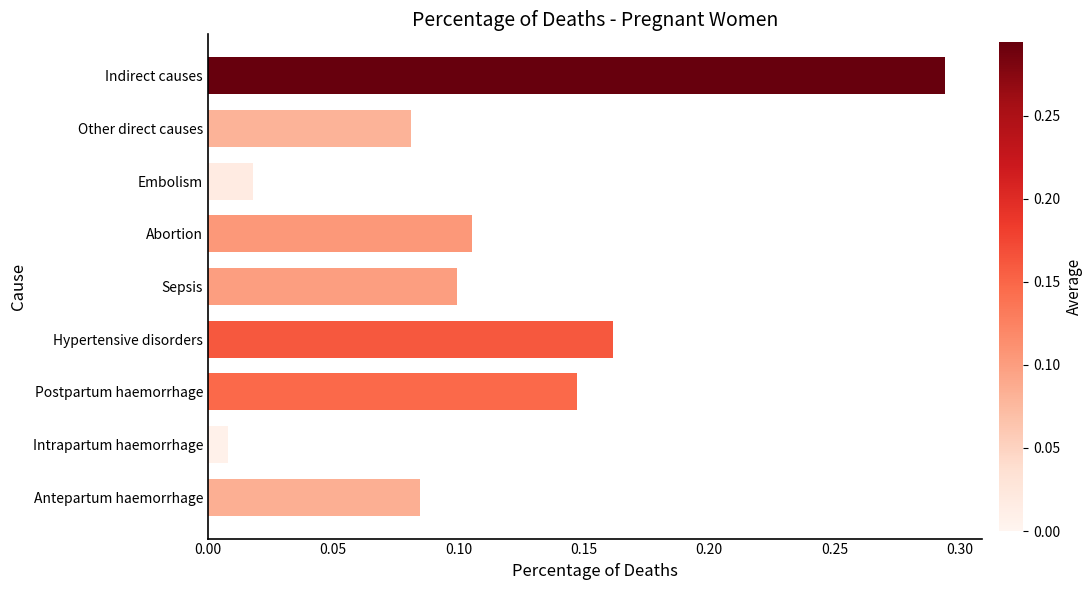

The value at Postpartum haemorrhage is 0.0. True or false?

False